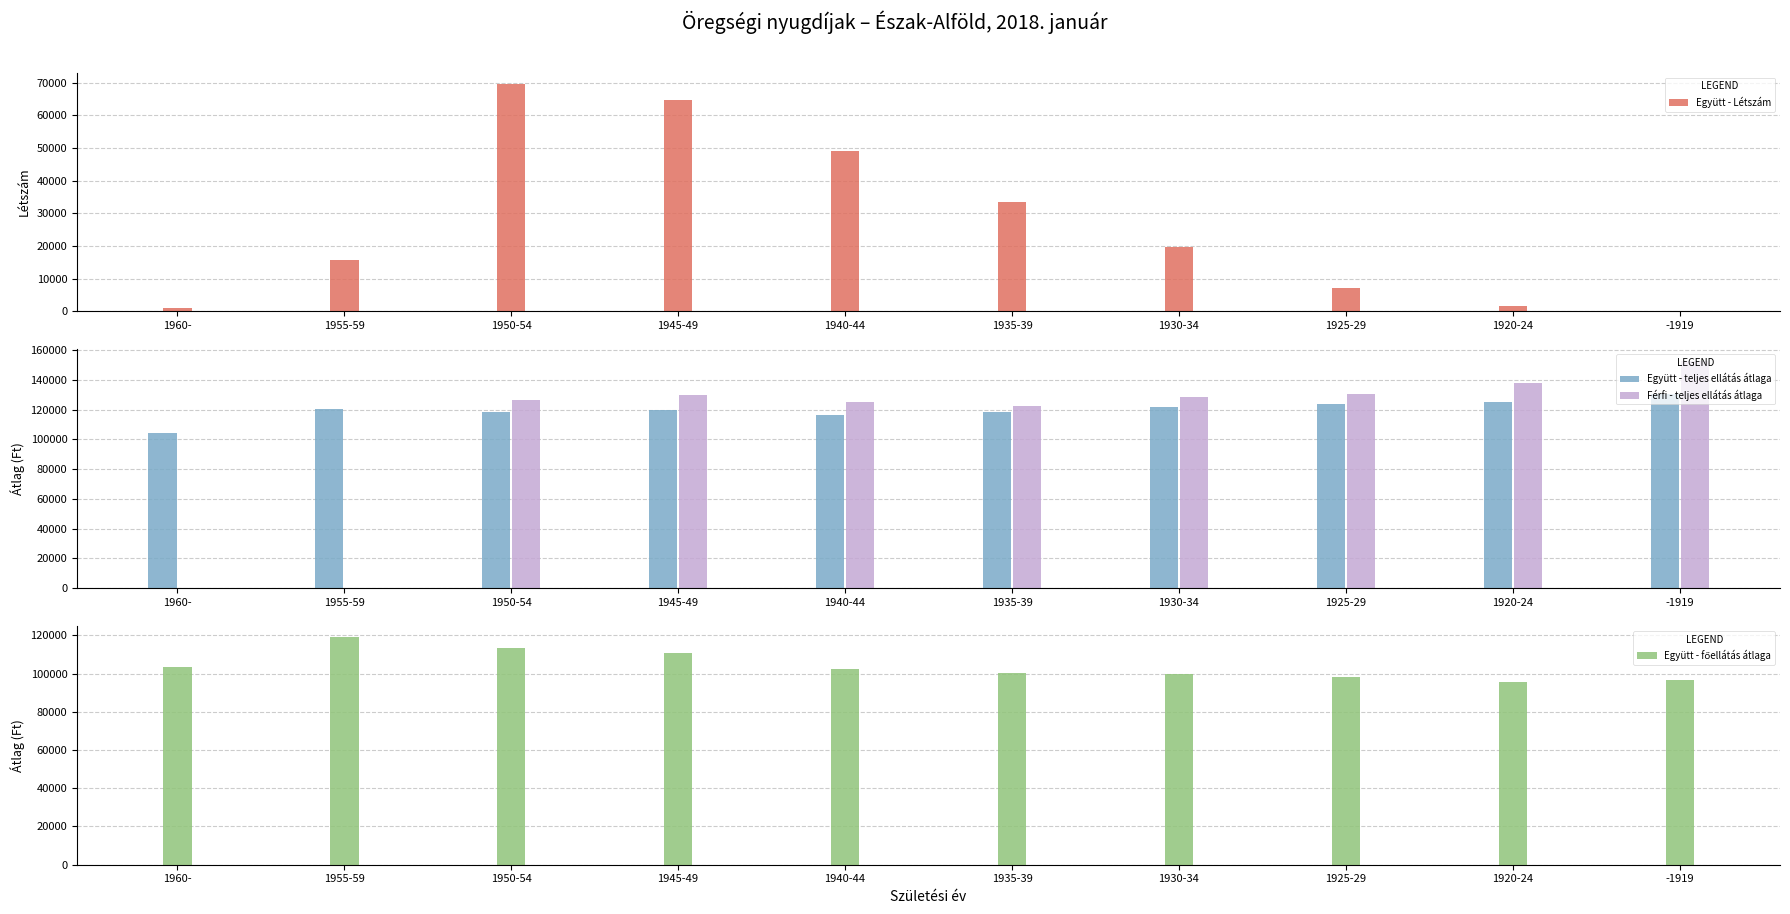

Which series has the largest total across all categories?

Együtt - teljes ellátás átlaga